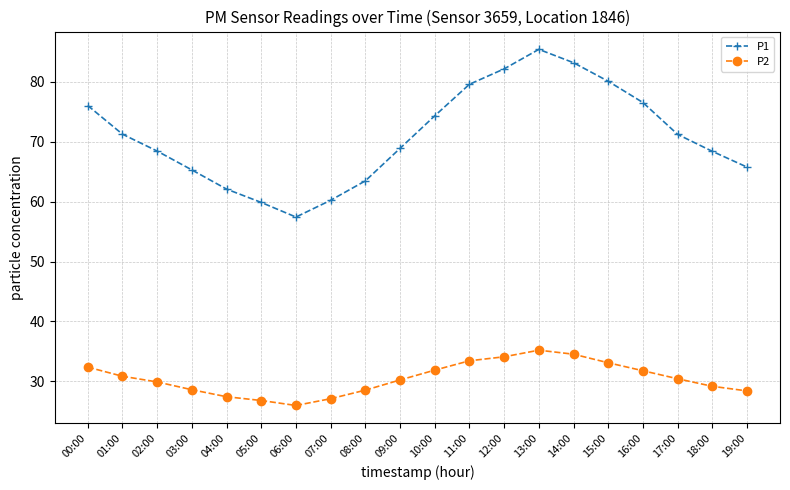

True or false: P1 and P2 cross at least once.

False